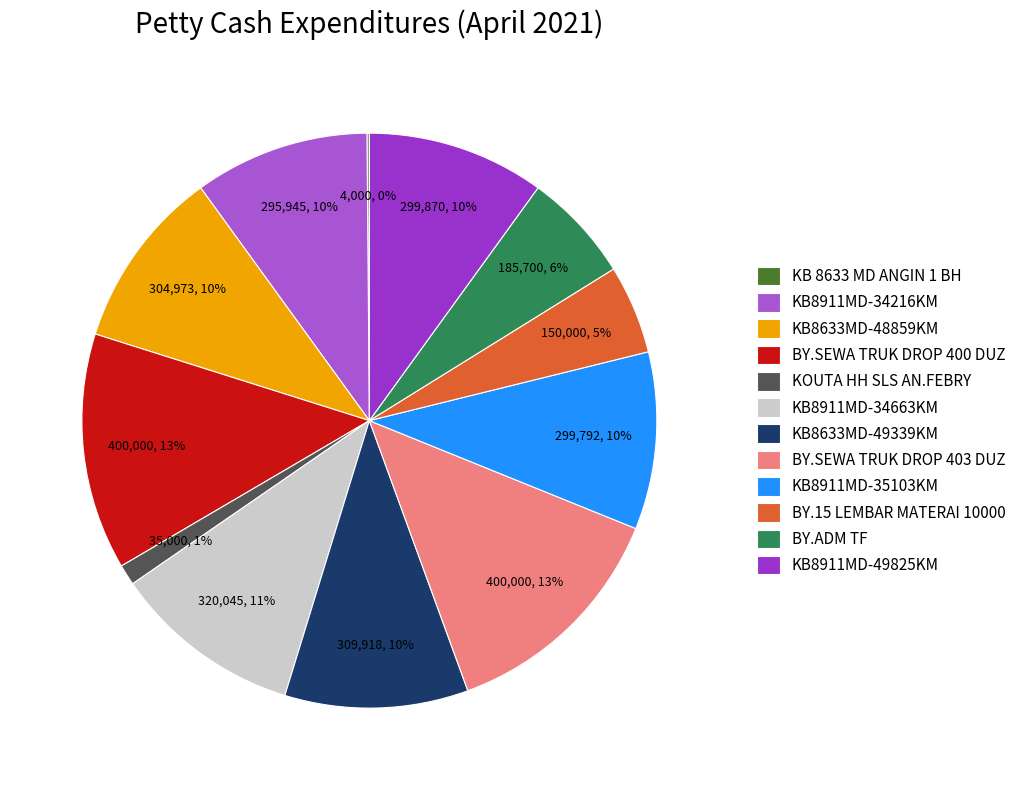

Is it true that BY.15 LEMBAR MATERAI 10000 is 5% of the pie?

True